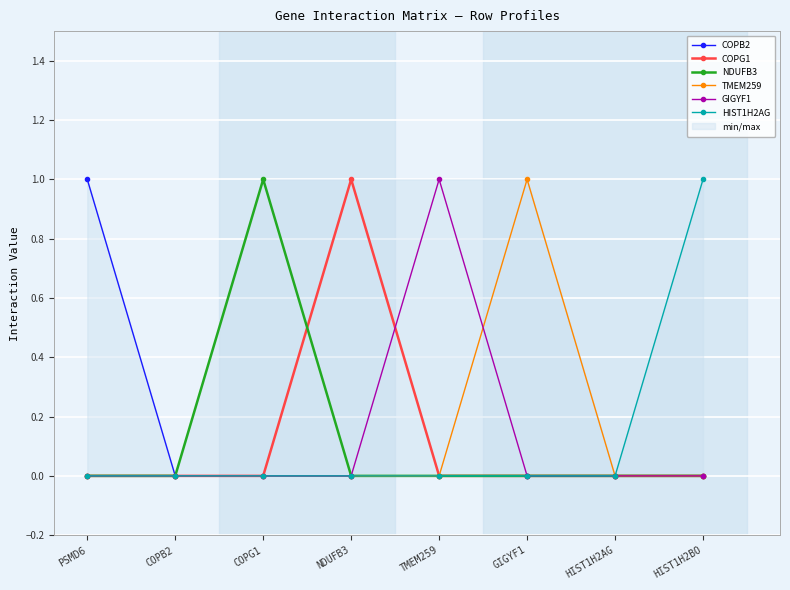

True or false: TMEM259 and HIST1H2AG intersect in this chart.

False